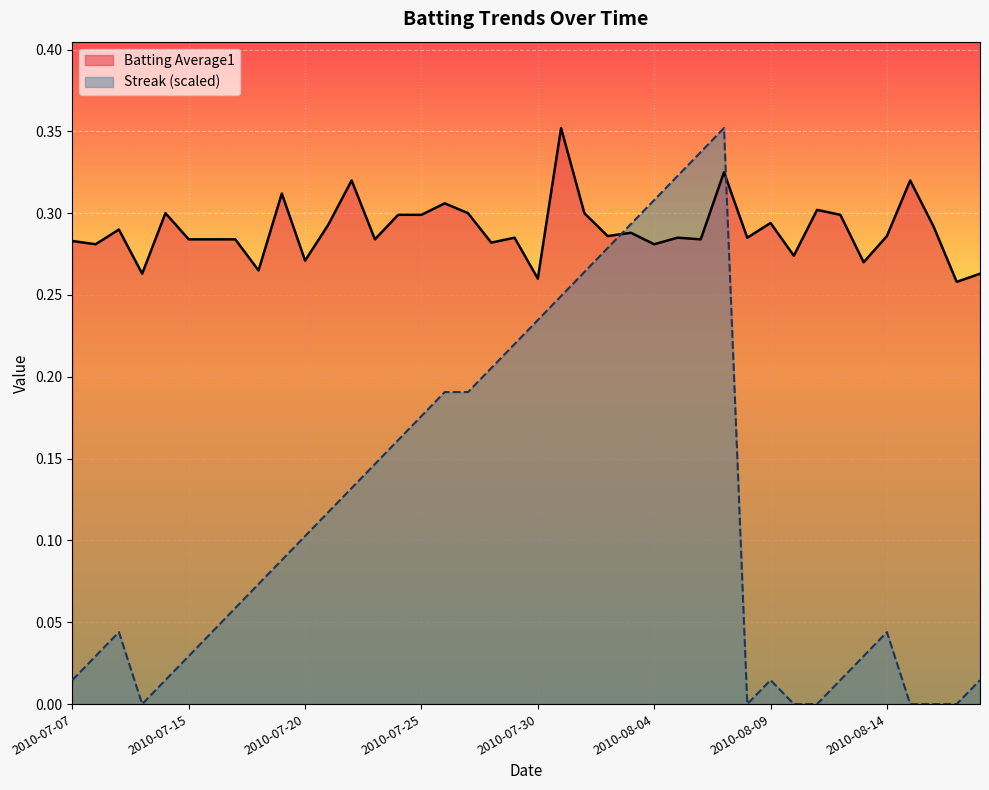

Which series ends up on top after the final intersection of Batting Average1 and Streak?

Batting Average1